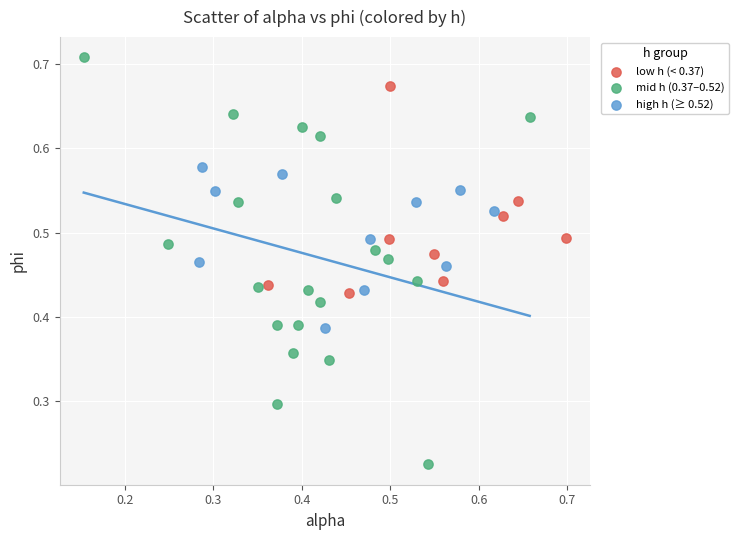

Which series has the largest Y range (max minus min)?

mid h (0.37–0.52)